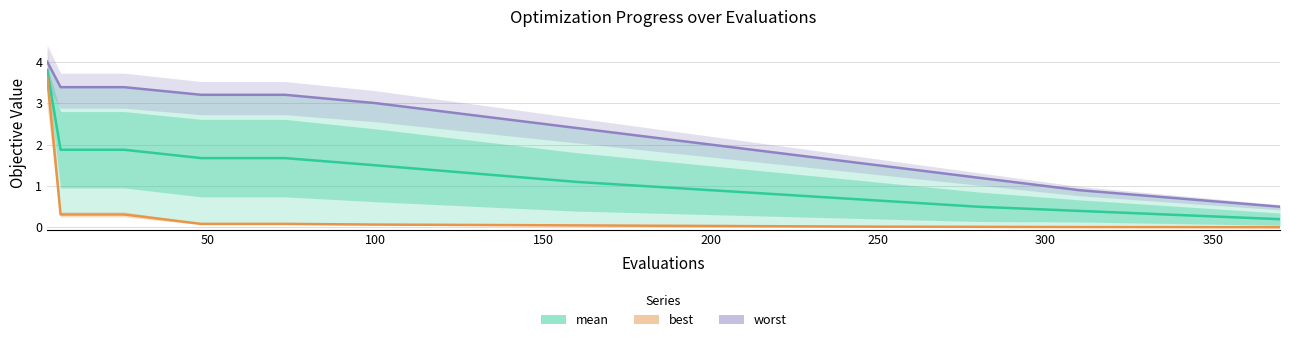

Reading right to left, extract all data points from this chart.

mean: 0.2	0.3	0.4	0.5	0.7	0.8	0.9	1.1	1.3	1.5	1.7	1.7	1.9	1.9	3.8
best: 0.0	0.0	0.0	0.0	0.0	0.0	0.0	0.1	0.1	0.1	0.1	0.1	0.3	0.3	3.6
worst: 0.5	0.7	0.9	1.2	1.5	1.8	2.1	2.4	2.7	3.0	3.2	3.2	3.4	3.4	4.0